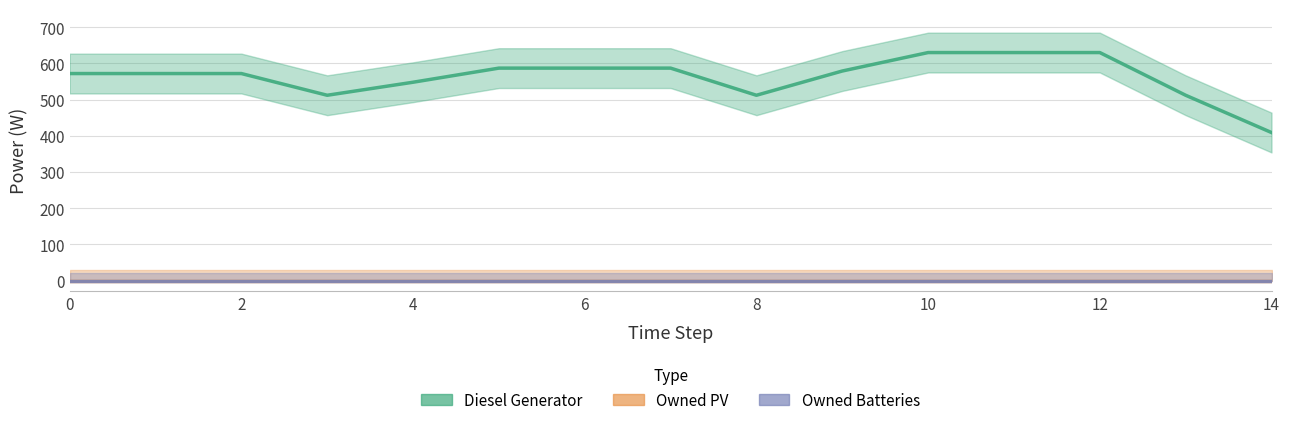

True or false: Diesel Generator and Owned PV intersect in this chart.

False